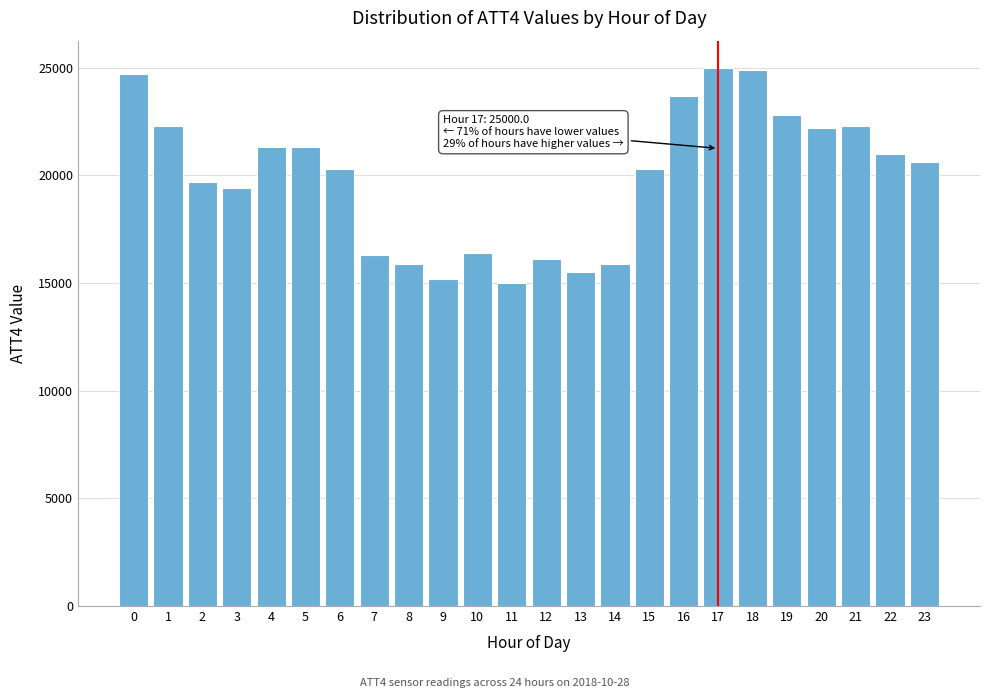

What is the minimum value shown in the chart?

15000